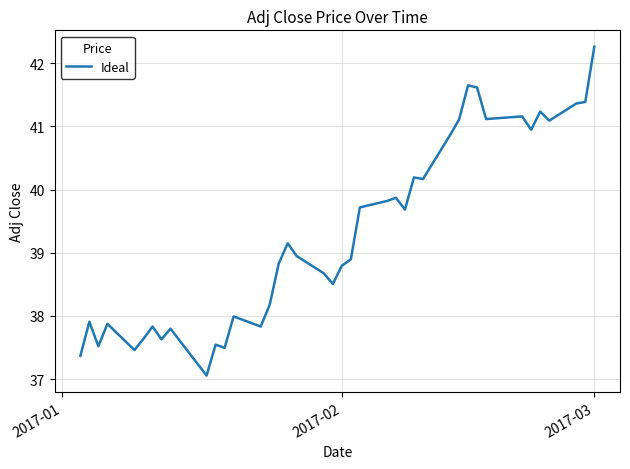

What is the maximum value shown in the chart?

42.3